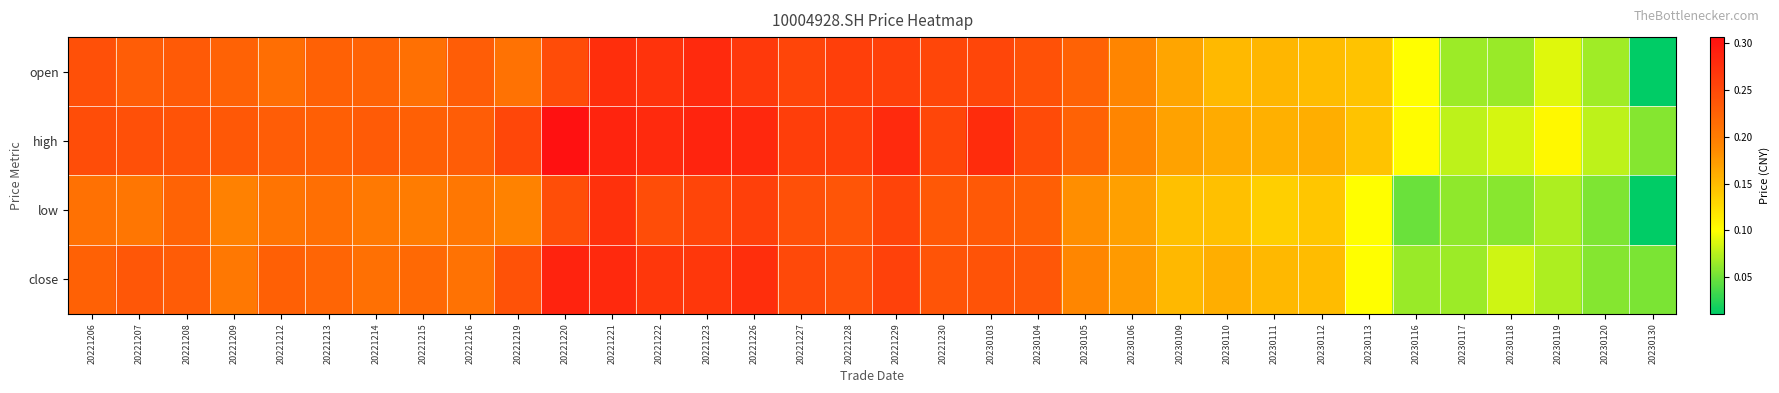

Reading left to right, what are all the values shown in this chart?

open: 20221206=0.2	20221207=0.2	20221208=0.2	20221209=0.2	20221212=0.2	20221213=0.2	20221214=0.2	20221215=0.2	20221216=0.2	20221219=0.2	20221220=0.2	20221221=0.3	20221222=0.3	20221223=0.3	20221226=0.3	20221227=0.3	20221228=0.3	20221229=0.3	20221230=0.3	20230103=0.3	20230104=0.2	20230105=0.2	20230106=0.2	20230109=0.2	20230110=0.2	20230111=0.2	20230112=0.1	20230113=0.1	20230116=0.1	20230117=0.1	20230118=0.1	20230119=0.1	20230120=0.1	20230130=0.0
high: 20221206=0.2	20221207=0.2	20221208=0.2	20221209=0.2	20221212=0.2	20221213=0.2	20221214=0.2	20221215=0.2	20221216=0.2	20221219=0.3	20221220=0.3	20221221=0.3	20221222=0.3	20221223=0.3	20221226=0.3	20221227=0.3	20221228=0.3	20221229=0.3	20221230=0.3	20230103=0.3	20230104=0.2	20230105=0.2	20230106=0.2	20230109=0.2	20230110=0.2	20230111=0.2	20230112=0.2	20230113=0.1	20230116=0.1	20230117=0.1	20230118=0.1	20230119=0.1	20230120=0.1	20230130=0.1
low: 20221206=0.2	20221207=0.2	20221208=0.2	20221209=0.2	20221212=0.2	20221213=0.2	20221214=0.2	20221215=0.2	20221216=0.2	20221219=0.2	20221220=0.2	20221221=0.3	20221222=0.2	20221223=0.3	20221226=0.3	20221227=0.2	20221228=0.2	20221229=0.3	20221230=0.2	20230103=0.2	20230104=0.2	20230105=0.2	20230106=0.2	20230109=0.1	20230110=0.1	20230111=0.1	20230112=0.1	20230113=0.1	20230116=0.0	20230117=0.1	20230118=0.1	20230119=0.1	20230120=0.1	20230130=0.0
close: 20221206=0.2	20221207=0.2	20221208=0.2	20221209=0.2	20221212=0.2	20221213=0.2	20221214=0.2	20221215=0.2	20221216=0.2	20221219=0.2	20221220=0.3	20221221=0.3	20221222=0.3	20221223=0.3	20221226=0.3	20221227=0.2	20221228=0.2	20221229=0.3	20221230=0.2	20230103=0.2	20230104=0.2	20230105=0.2	20230106=0.2	20230109=0.2	20230110=0.2	20230111=0.2	20230112=0.1	20230113=0.1	20230116=0.1	20230117=0.1	20230118=0.1	20230119=0.1	20230120=0.1	20230130=0.1